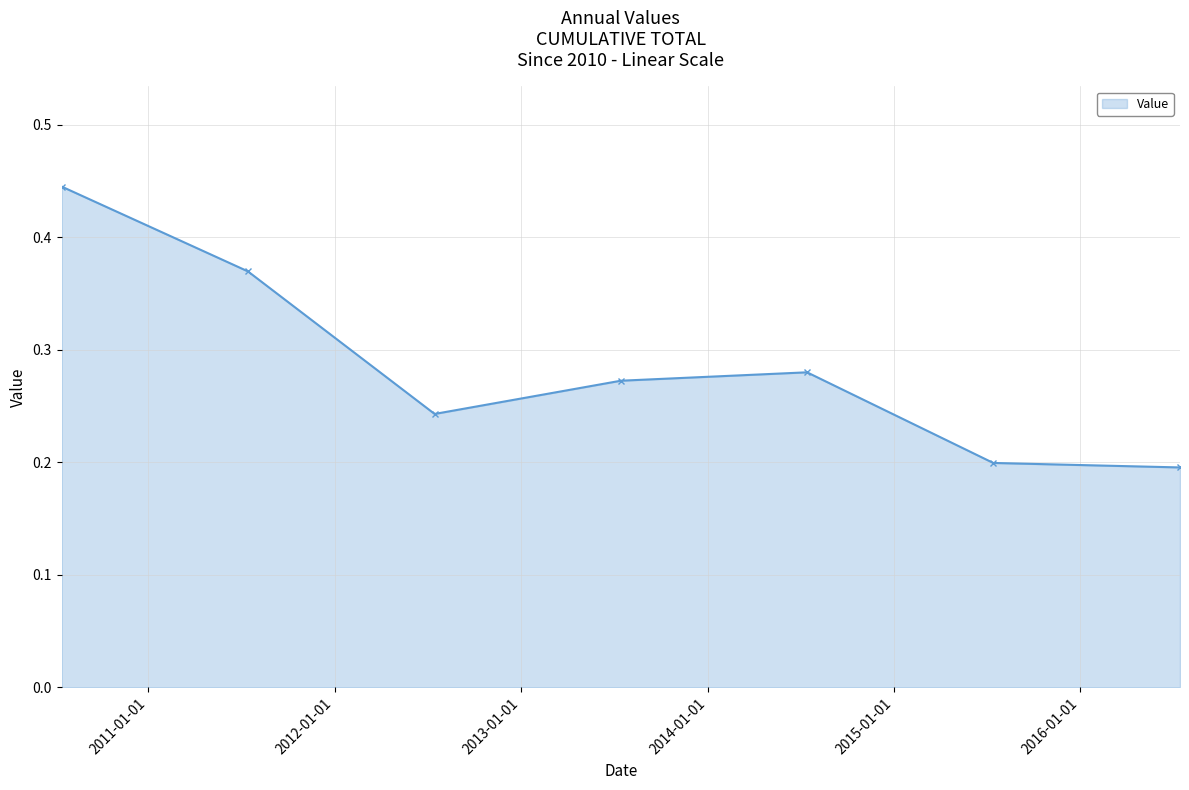

Count the values in the range 0 to 1.

7